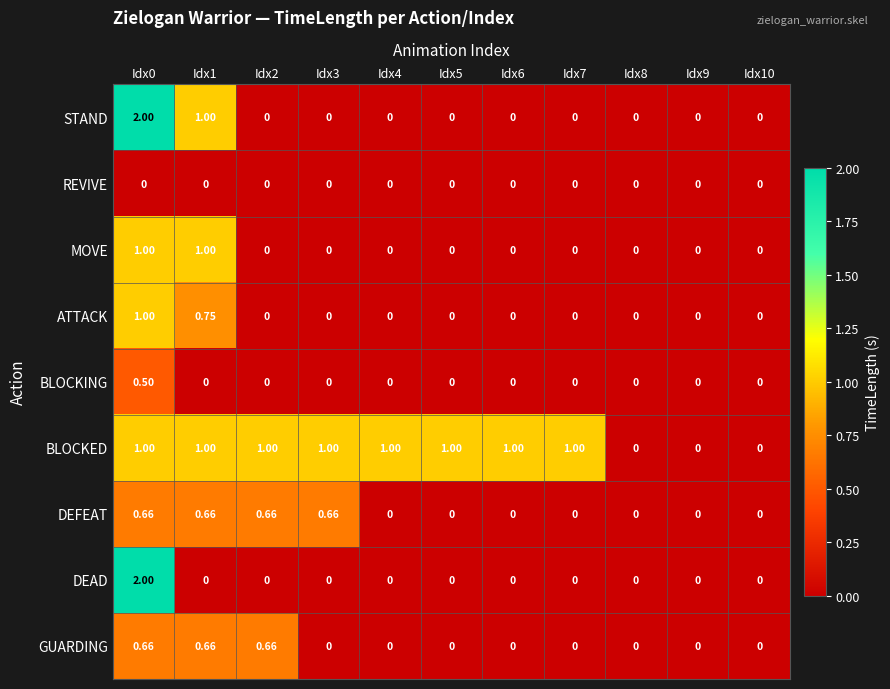

Which series has the largest total across all categories?

BLOCKED